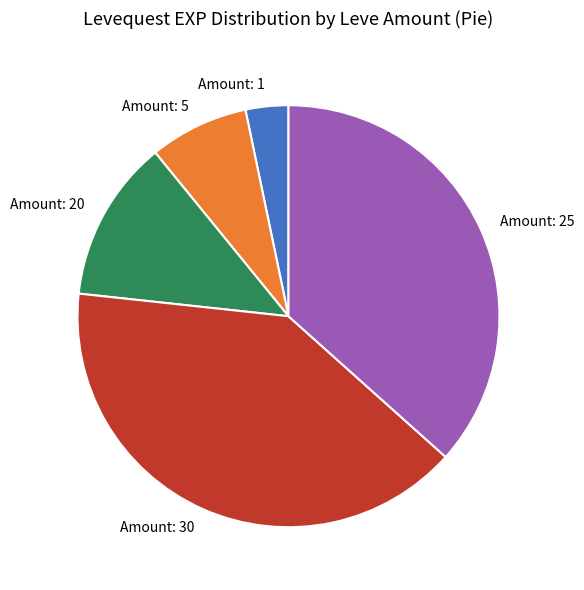

Approximately how many times larger is the value at Amount: 1 compared to Amount: 5?

0.4